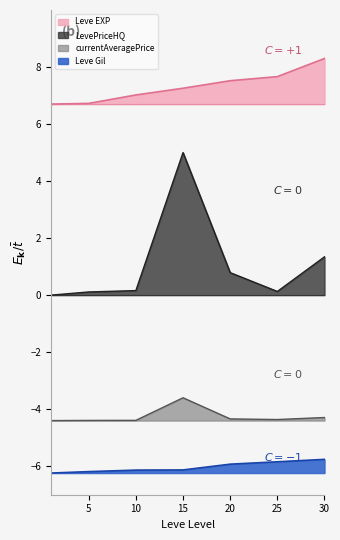

Between 25 and 20, which is larger?

25